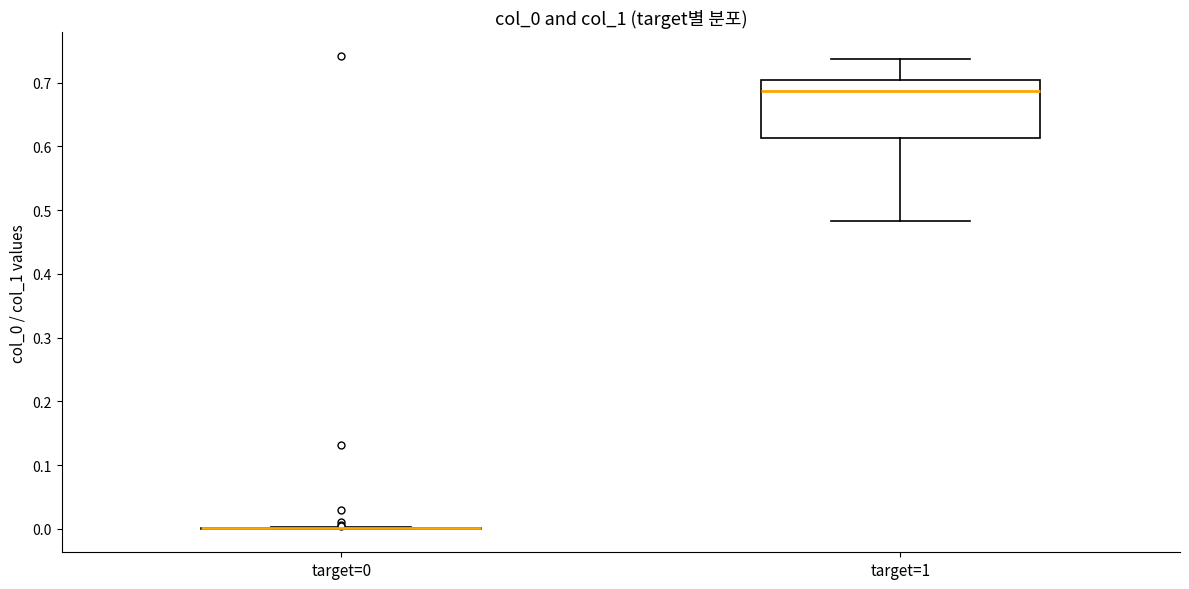

Reading left to right, read every box against the y-axis: the position of its median line, the range the box covers, and the ends of its whiskers. The values are not printed on the chart, so give them approximately, as read against the axis.

target=0: box collapsed to a line at 0.00, whiskers 0.00 to 0.00
target=1: median 0.69, box 0.61 to 0.70, whiskers 0.48 to 0.74